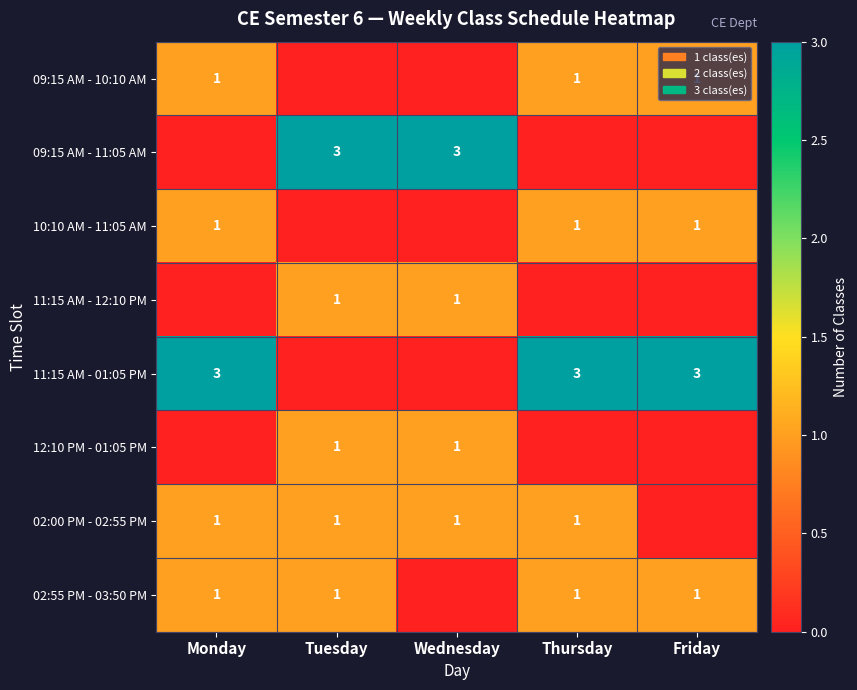

The 12:10 PM - 01:05 PM series shows 1 at Wednesday. True or false?

True